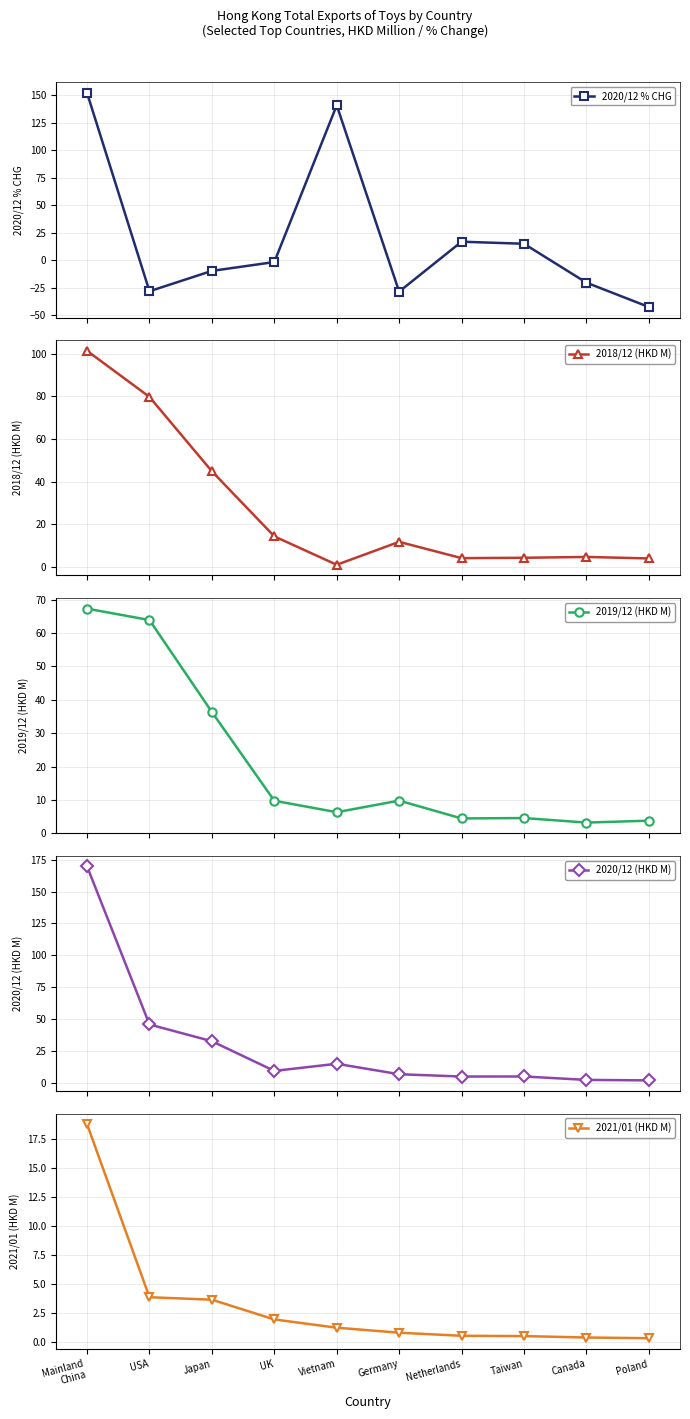

At Taiwan, list the series in order from largest to smallest.

2020/12 % CHG, 2020/12 (HKD M), 2019/12 (HKD M), 2018/12 (HKD M), 2021/01 (HKD M)